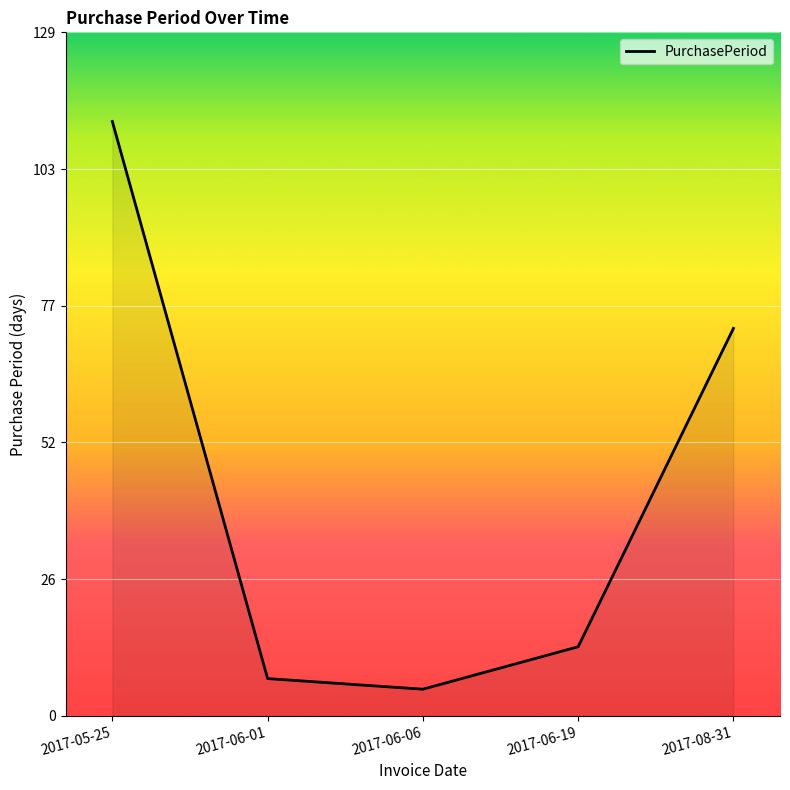

What is the ratio of the value at 2017-06-01 to the value at 2017-08-31?

0.1